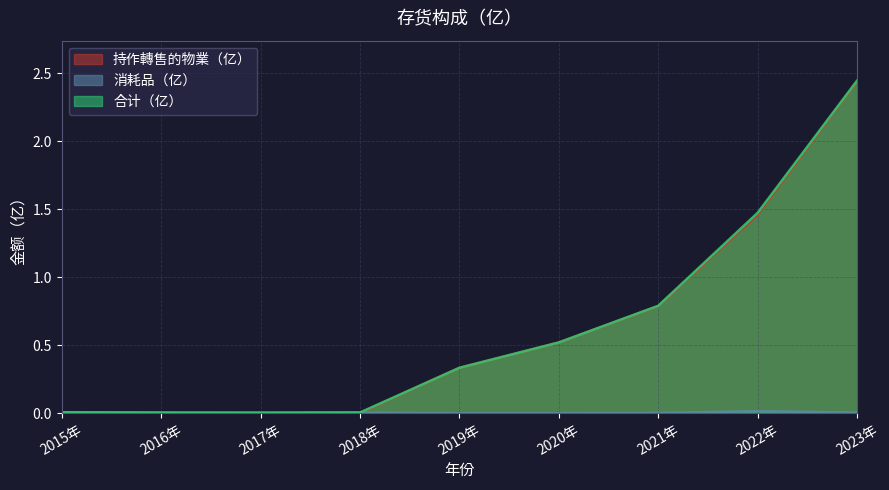

Reading right to left, what are all the values shown in this chart?

持作轉售的物業（亿）: 2.4	1.5	0.8	0.5	0.3	0.0	0.0	0.0	0.0
消耗品（亿）: 0.0	0.0	0.0	0.0	0.0	0.0	0.0	0.0	0.0
合计（亿）: 2.4	1.5	0.8	0.5	0.3	0.0	0.0	0.0	0.0